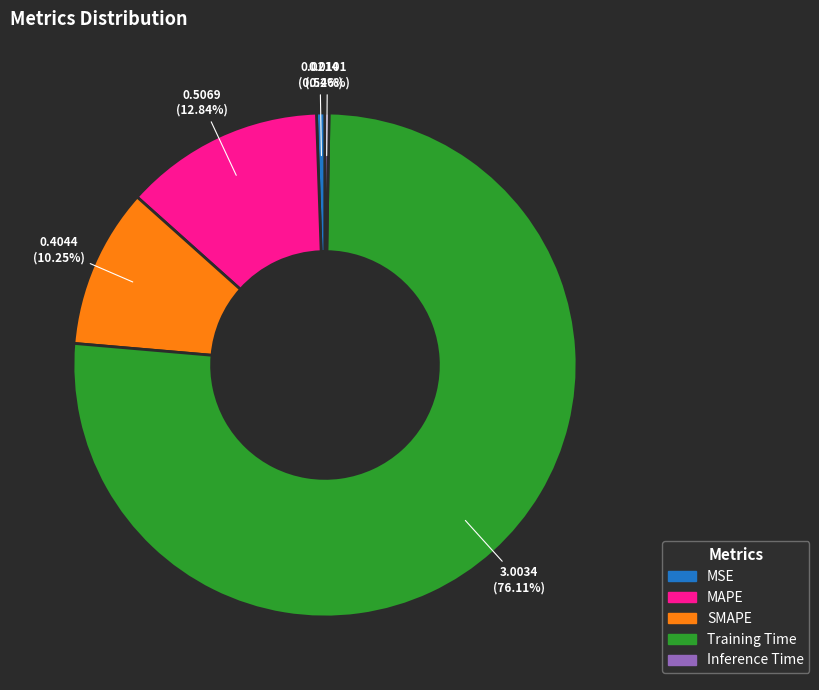

Which category has the biggest portion of the pie?

Training Time